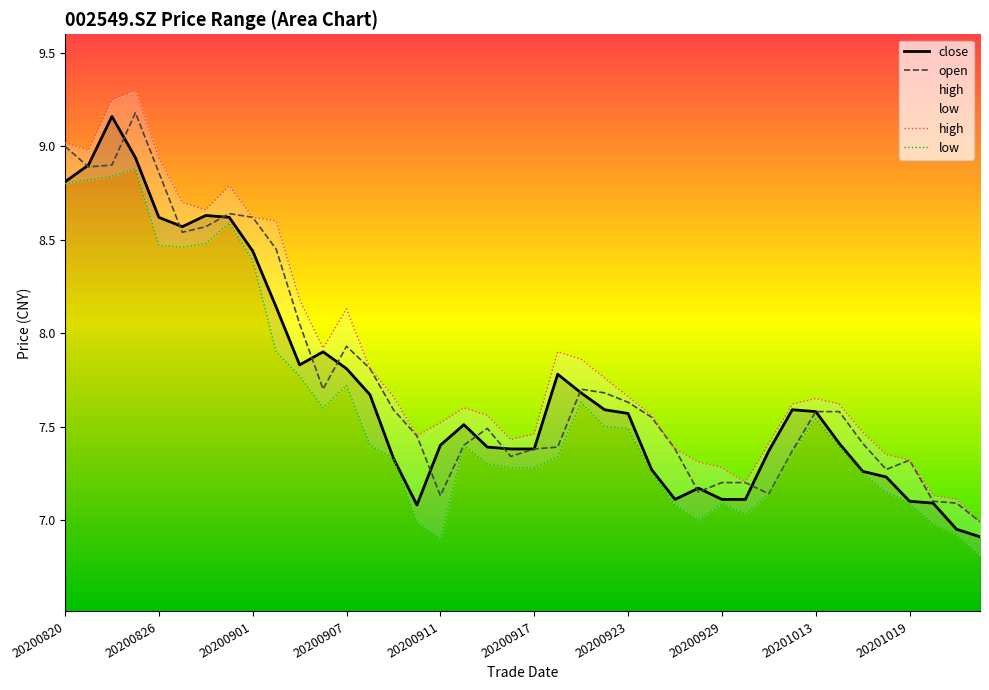

Which has a higher value, 20200826 or 20200909?

20200826